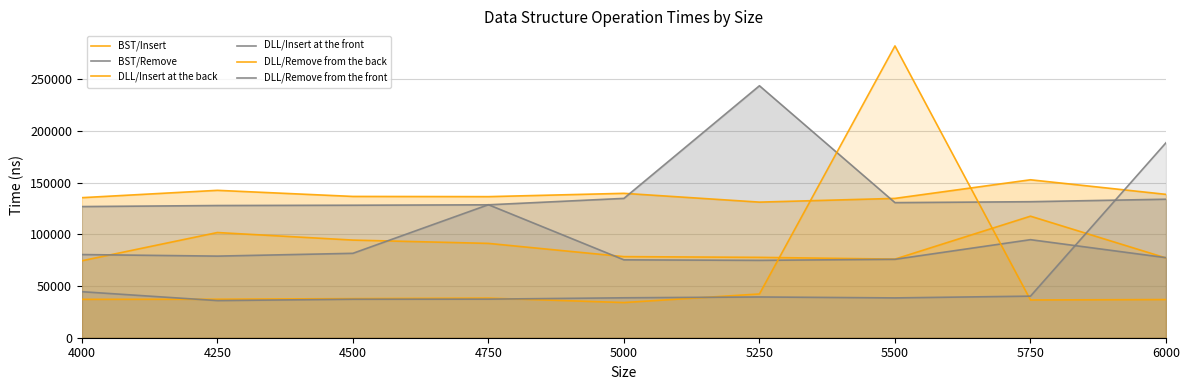

Does the chart display data point markers on the line(s)?

No